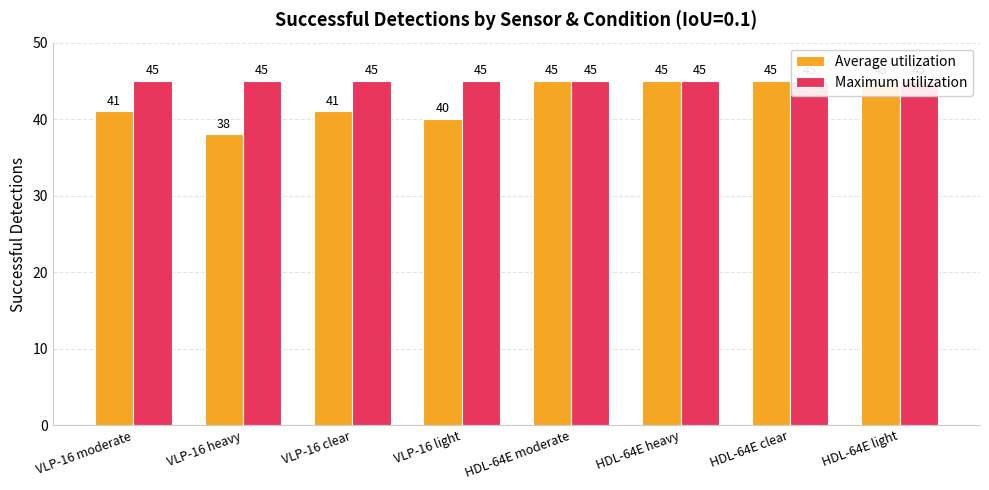

What is the total value across all series at HDL-64E heavy?

90